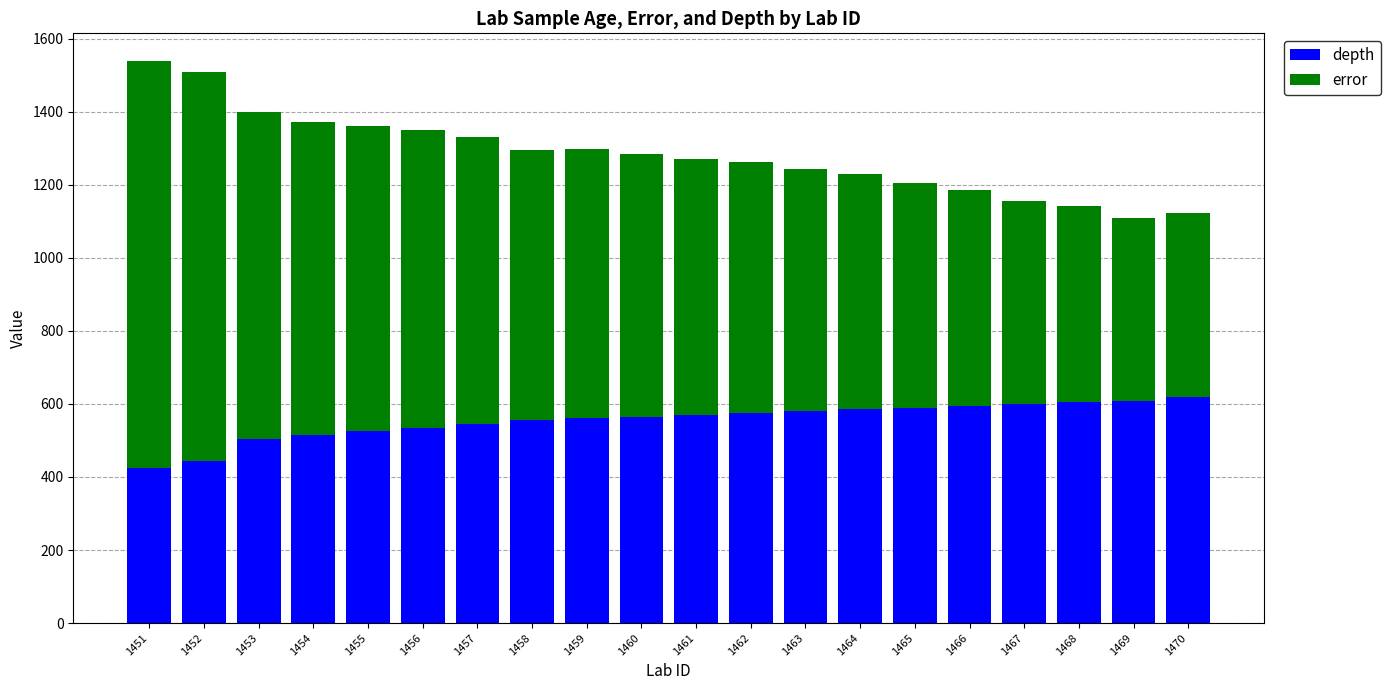

What is the total value across all series at 1465?

1205.5